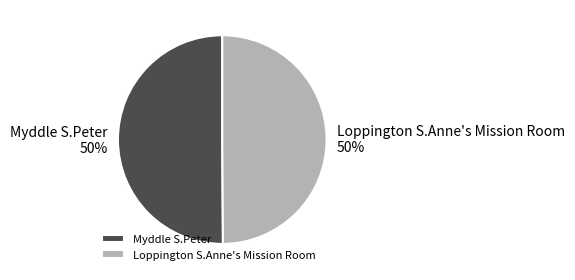

True or false: Myddle S.Peter accounts for 36% of the total.

False